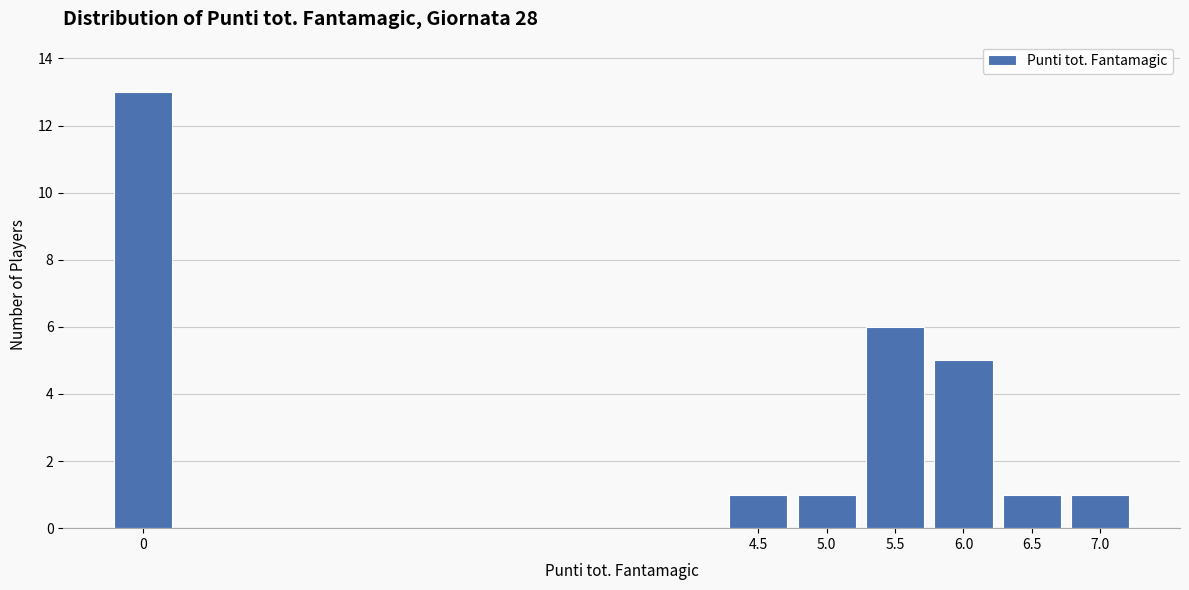

Over which range of the x-axis is the bar tallest?

-0.25 to 0.25